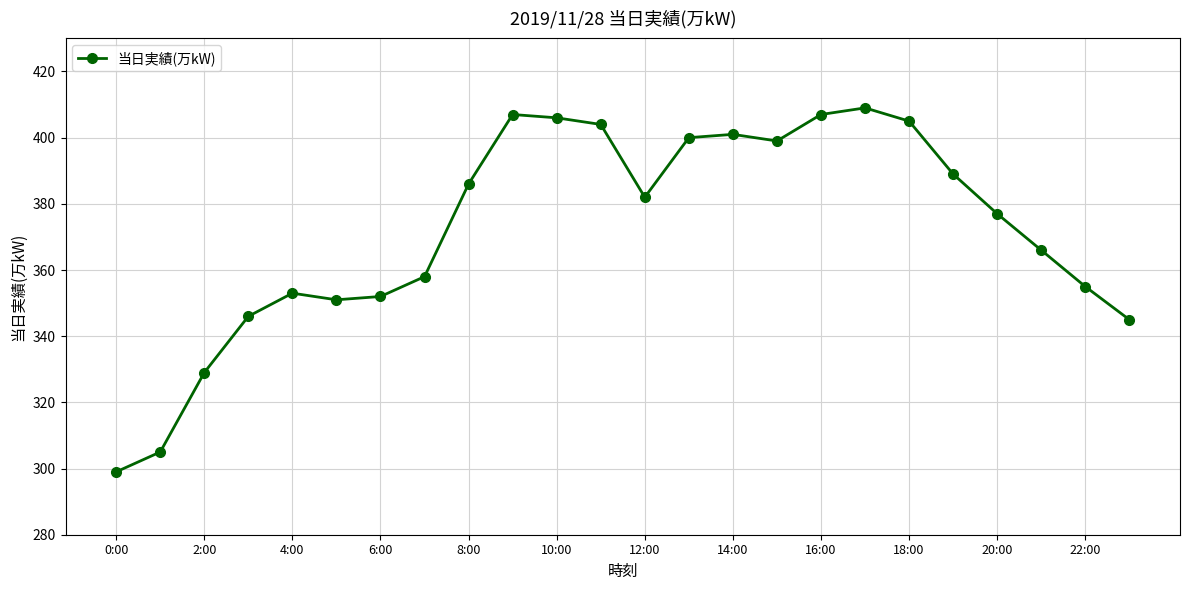

True or false: the data has more than 1 interior local peaks.

True